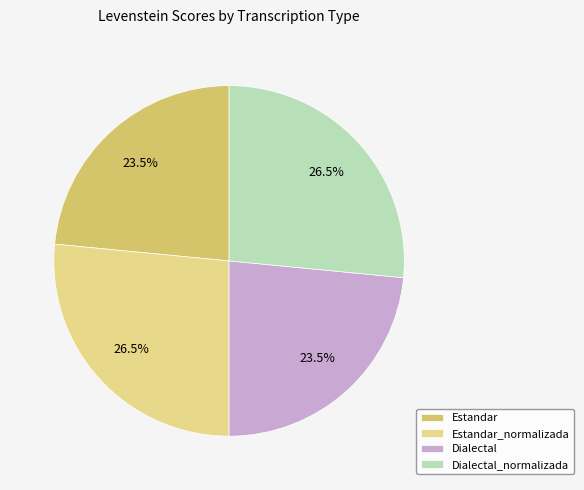

How many segments does this pie chart have?

4